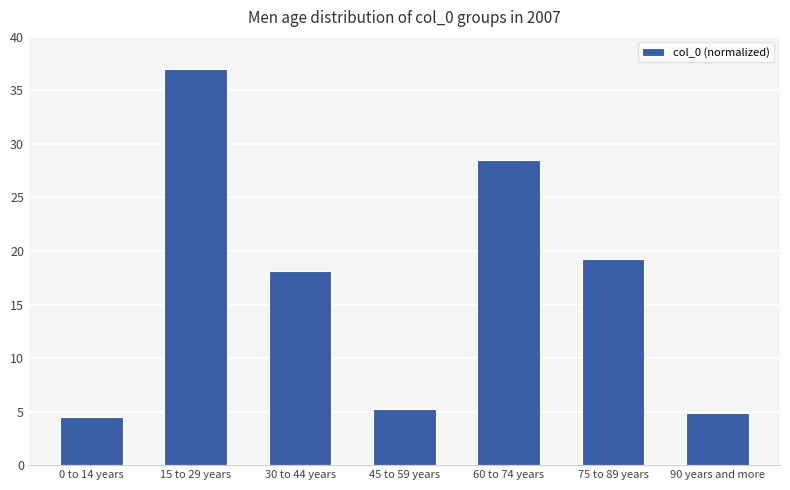

What is the maximum value shown in the chart?

37.0